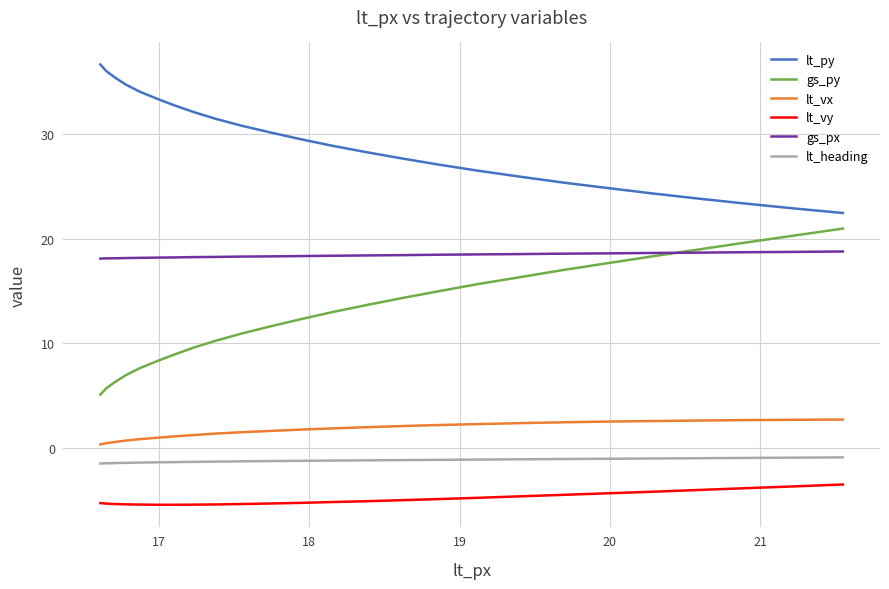

What is the difference between the maximum and second lowest values in the gs_py series?

15.3